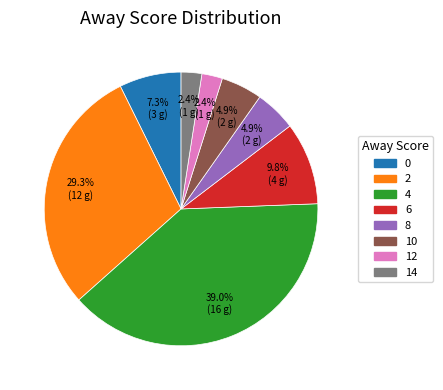

Does any single category account for the majority?

No